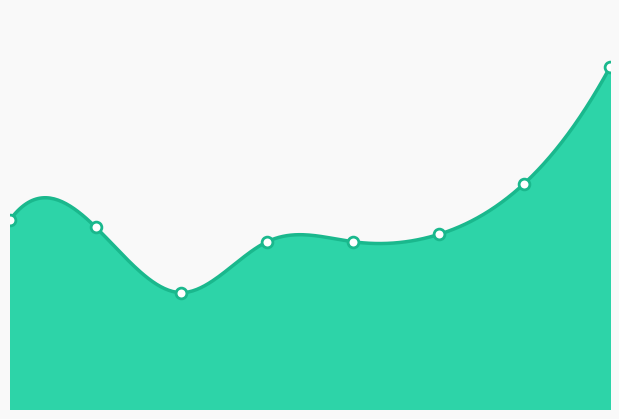

Between 3 and 2, which is larger?

3